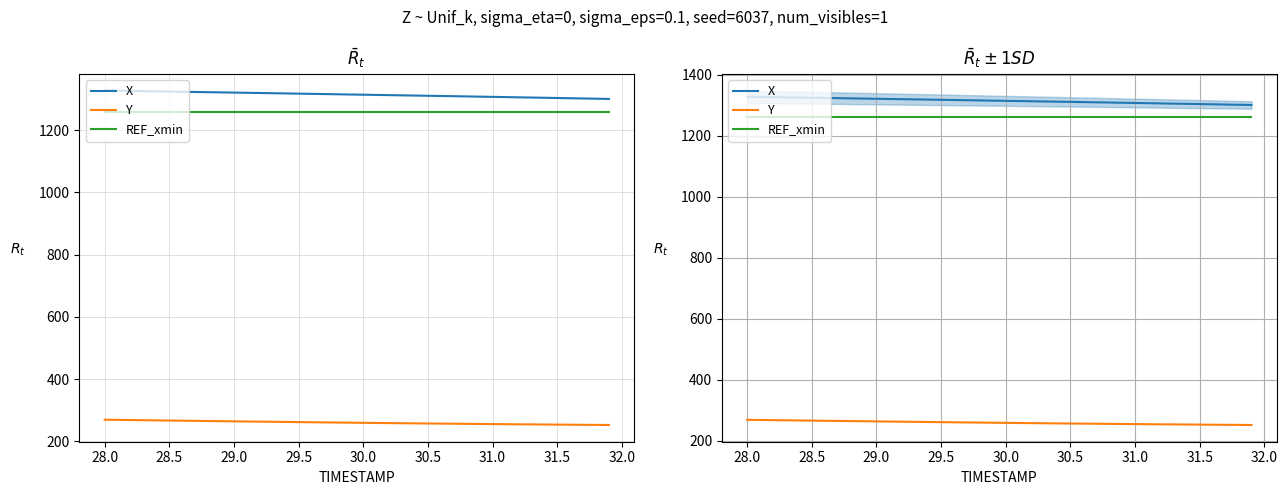

What is the value of the REF_xmin point at the 26th from the left?

1260.0